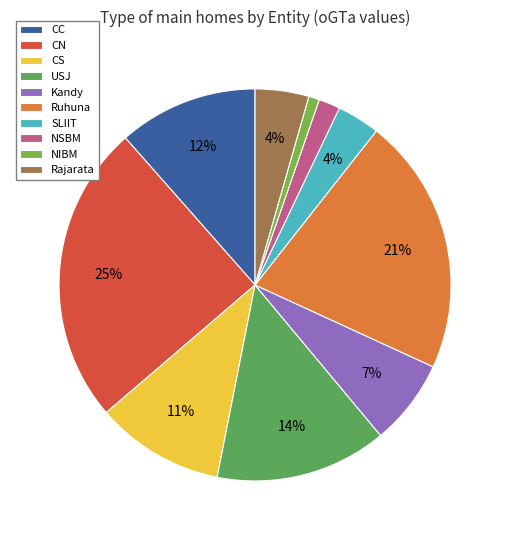

Do CC and Ruhuna together represent more than half of the pie?

No